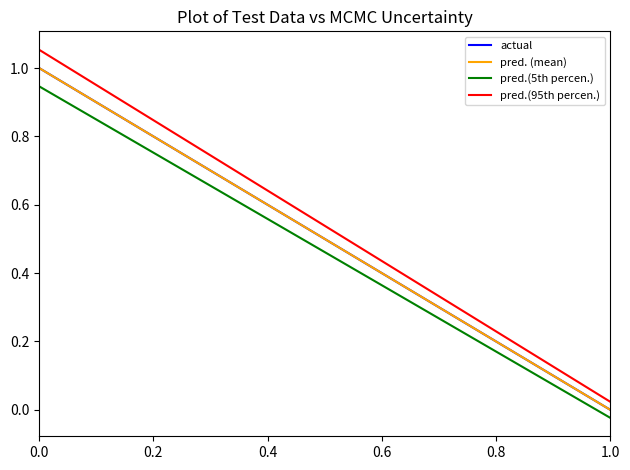

Is the value of actual at 1.0 greater than the value of pred. (mean) at 1.0?

No